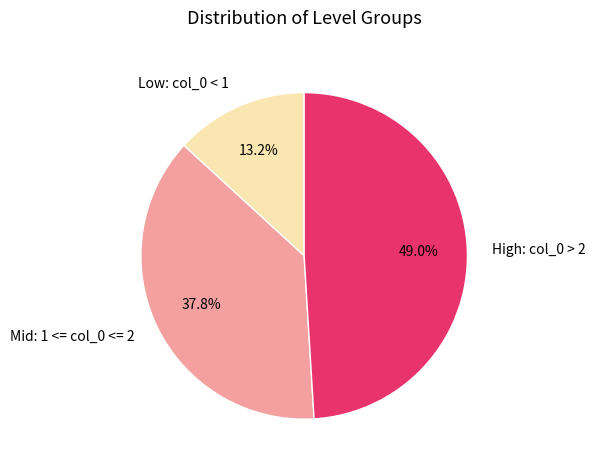

Rank the categories by value from highest to lowest.

High: col_0 > 2, Mid: 1 <= col_0 <= 2, Low: col_0 < 1